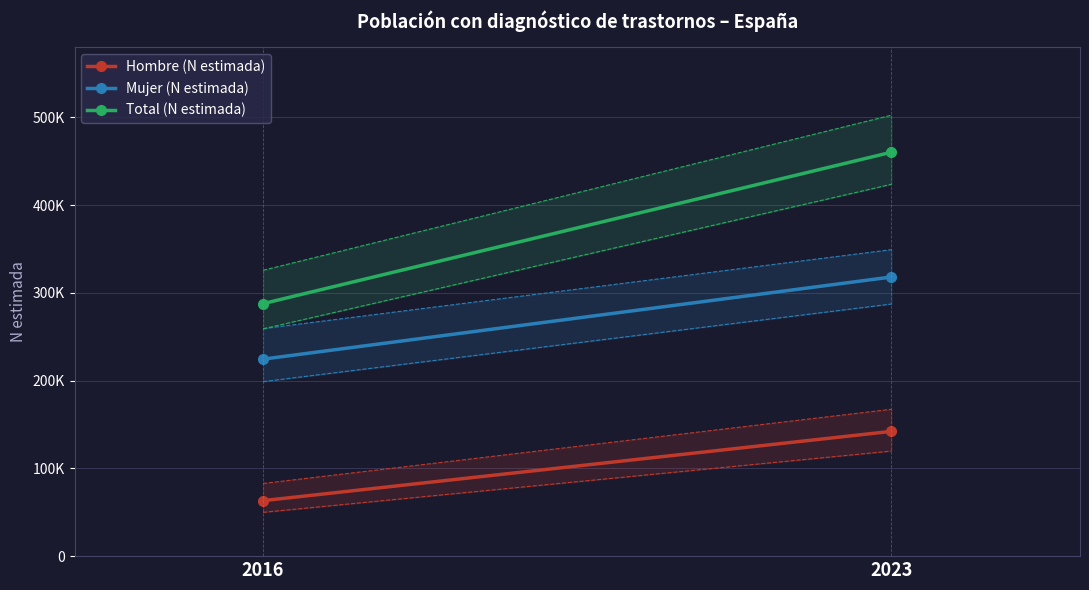

At which category is the sum across all series the highest?

2023